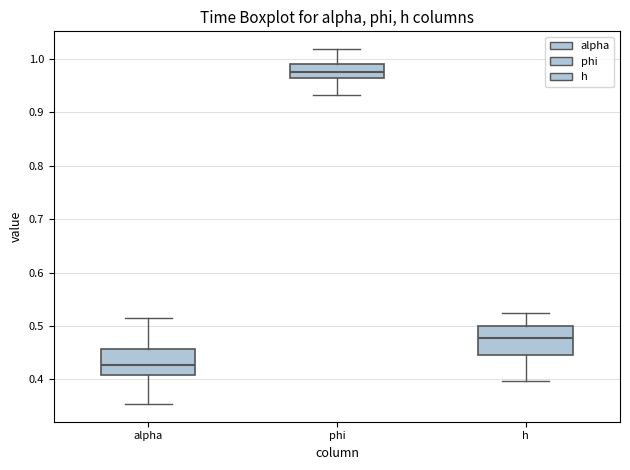

Reading left to right, read every box against the y-axis: the position of its median line, the range the box covers, and the ends of its whiskers. The values are not printed on the chart, so give them approximately, as read against the axis.

alpha: median 0.43, box 0.41 to 0.46, whiskers 0.35 to 0.51
phi: median 0.98, box 0.96 to 0.99, whiskers 0.93 to 1.02
h: median 0.48, box 0.45 to 0.50, whiskers 0.40 to 0.53